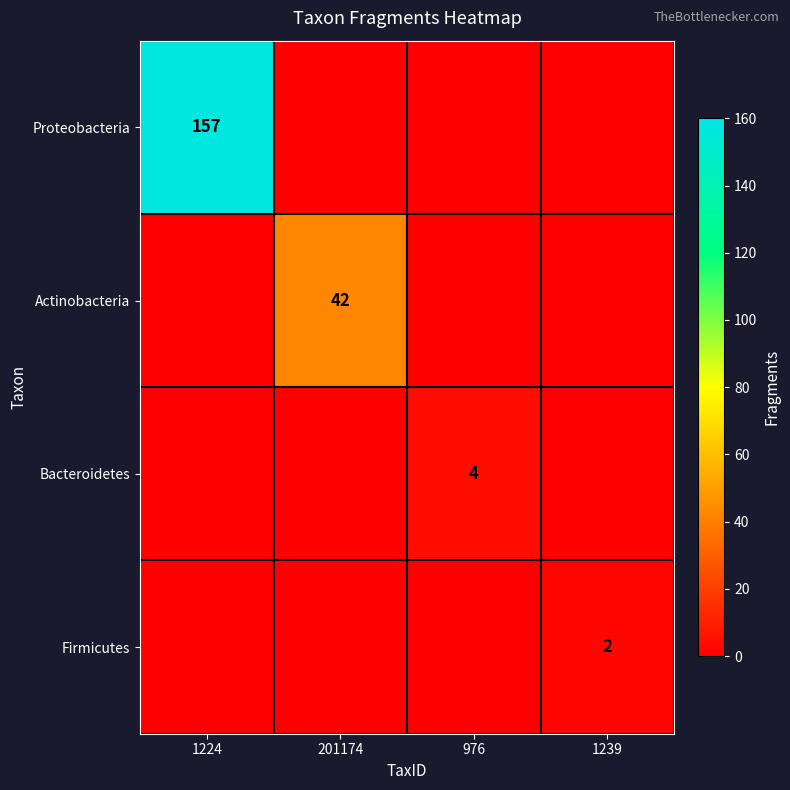

Is it true that Firmicutes equals 0 at 976?

True